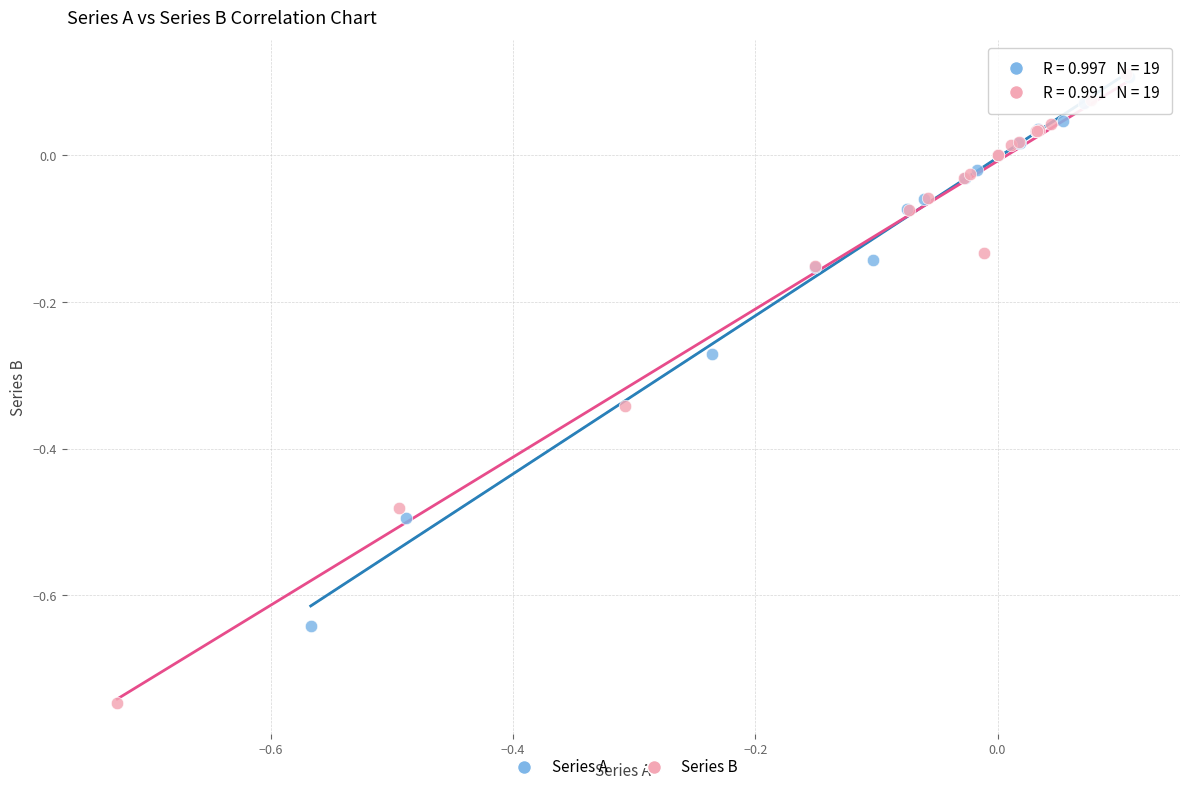

Which series has the largest Y range (max minus min)?

Series B